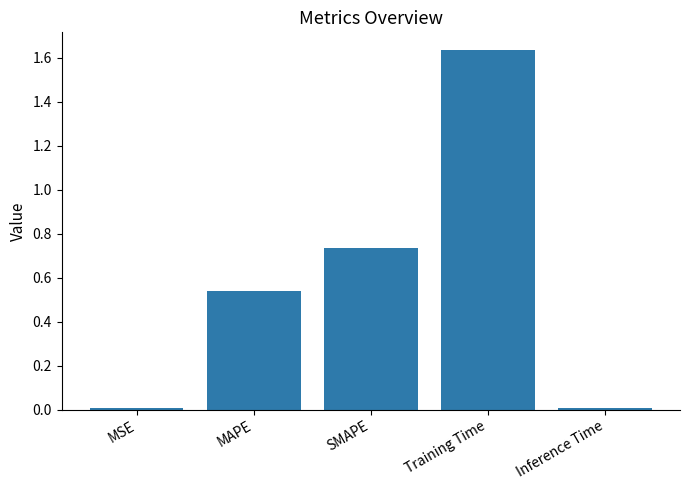

Which category has the highest value across all series?

Training Time